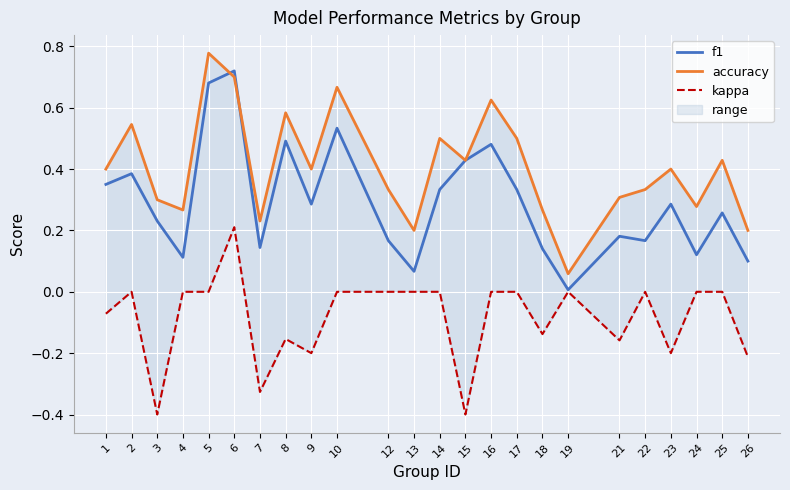

What is the difference between the highest and lowest values at 6?

0.5